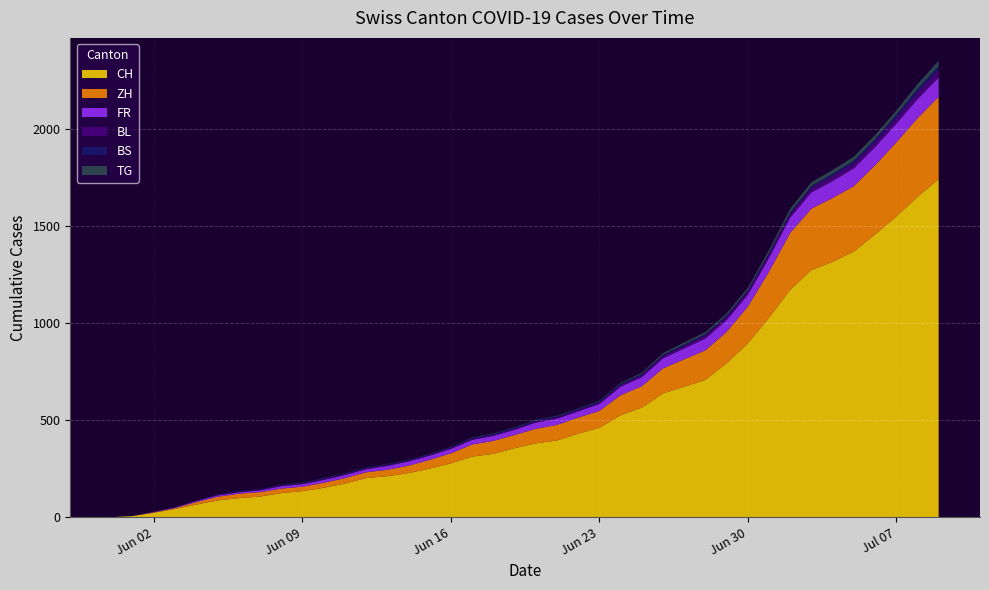

Reading left to right, extract all data points from this chart.

CH: 2020-05-31=0	2020-06-01=6	2020-06-02=23	2020-06-03=42	2020-06-04=65	2020-06-05=86	2020-06-06=98	2020-06-07=106	2020-06-08=124	2020-06-09=134	2020-06-10=151	2020-06-11=173	2020-06-12=201	2020-06-13=211	2020-06-14=227	2020-06-15=250	2020-06-16=277	2020-06-17=312	2020-06-18=326	2020-06-19=355	2020-06-20=380	2020-06-21=395	2020-06-22=430	2020-06-23=460	2020-06-24=525	2020-06-25=564	2020-06-26=637	2020-06-27=672	2020-06-28=707	2020-06-29=793	2020-06-30=895	2020-07-01=1027	2020-07-02=1171	2020-07-03=1273	2020-07-04=1315	2020-07-05=1368	2020-07-06=1456	2020-07-07=1548	2020-07-08=1649	2020-07-09=1741
ZH: 2020-05-31=0	2020-06-01=0	2020-06-02=2	2020-06-03=5	2020-06-04=13	2020-06-05=19	2020-06-06=23	2020-06-07=23	2020-06-08=23	2020-06-09=23	2020-06-10=26	2020-06-11=28	2020-06-12=30	2020-06-13=33	2020-06-14=38	2020-06-15=45	2020-06-16=52	2020-06-17=62	2020-06-18=67	2020-06-19=68	2020-06-20=75	2020-06-21=80	2020-06-22=83	2020-06-23=87	2020-06-24=103	2020-06-25=110	2020-06-26=129	2020-06-27=141	2020-06-28=152	2020-06-29=161	2020-06-30=189	2020-07-01=237	2020-07-02=293	2020-07-03=316	2020-07-04=329	2020-07-05=337	2020-07-06=356	2020-07-07=382	2020-07-08=405	2020-07-09=424
FR: 2020-05-31=0	2020-06-01=0	2020-06-02=2	2020-06-03=3	2020-06-04=5	2020-06-05=7	2020-06-06=7	2020-06-07=9	2020-06-08=13	2020-06-09=13	2020-06-10=15	2020-06-11=16	2020-06-12=16	2020-06-13=20	2020-06-14=22	2020-06-15=22	2020-06-16=23	2020-06-17=24	2020-06-18=26	2020-06-19=27	2020-06-20=32	2020-06-21=32	2020-06-22=32	2020-06-23=36	2020-06-24=44	2020-06-25=47	2020-06-26=52	2020-06-27=56	2020-06-28=61	2020-06-29=61	2020-06-30=61	2020-07-01=72	2020-07-02=79	2020-07-03=84	2020-07-04=87	2020-07-05=92	2020-07-06=94	2020-07-07=96	2020-07-08=99	2020-07-09=100
BL: 2020-05-31=0	2020-06-01=1	2020-06-02=1	2020-06-03=2	2020-06-04=2	2020-06-05=3	2020-06-06=3	2020-06-07=3	2020-06-08=3	2020-06-09=3	2020-06-10=4	2020-06-11=4	2020-06-12=4	2020-06-13=4	2020-06-14=4	2020-06-15=4	2020-06-16=5	2020-06-17=5	2020-06-18=5	2020-06-19=5	2020-06-20=6	2020-06-21=7	2020-06-22=7	2020-06-23=7	2020-06-24=9	2020-06-25=10	2020-06-26=12	2020-06-27=14	2020-06-28=16	2020-06-29=17	2020-06-30=17	2020-07-01=18	2020-07-02=19	2020-07-03=23	2020-07-04=27	2020-07-05=27	2020-07-06=29	2020-07-07=32	2020-07-08=35	2020-07-09=38
BS: 2020-05-31=0	2020-06-01=0	2020-06-02=0	2020-06-03=1	2020-06-04=1	2020-06-05=4	2020-06-06=4	2020-06-07=4	2020-06-08=4	2020-06-09=5	2020-06-10=5	2020-06-11=5	2020-06-12=5	2020-06-13=5	2020-06-14=5	2020-06-15=5	2020-06-16=5	2020-06-17=6	2020-06-18=6	2020-06-19=7	2020-06-20=7	2020-06-21=7	2020-06-22=7	2020-06-23=7	2020-06-24=7	2020-06-25=7	2020-06-26=7	2020-06-27=7	2020-06-28=7	2020-06-29=7	2020-06-30=7	2020-07-01=7	2020-07-02=8	2020-07-03=10	2020-07-04=11	2020-07-05=12	2020-07-06=12	2020-07-07=15	2020-07-08=18	2020-07-09=21
TG: 2020-05-31=0	2020-06-01=0	2020-06-02=0	2020-06-03=0	2020-06-04=0	2020-06-05=0	2020-06-06=0	2020-06-07=0	2020-06-08=1	2020-06-09=1	2020-06-10=1	2020-06-11=1	2020-06-12=1	2020-06-13=1	2020-06-14=1	2020-06-15=1	2020-06-16=1	2020-06-17=2	2020-06-18=2	2020-06-19=2	2020-06-20=2	2020-06-21=2	2020-06-22=2	2020-06-23=3	2020-06-24=4	2020-06-25=6	2020-06-26=8	2020-06-27=10	2020-06-28=10	2020-06-29=11	2020-06-30=12	2020-07-01=15	2020-07-02=19	2020-07-03=19	2020-07-04=19	2020-07-05=21	2020-07-06=21	2020-07-07=21	2020-07-08=24	2020-07-09=27